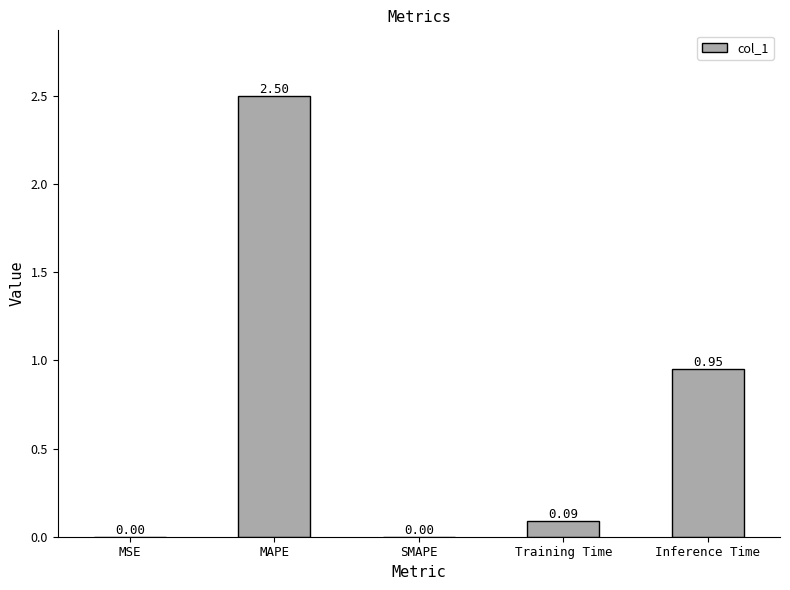

What is the sum of all values?

3.5